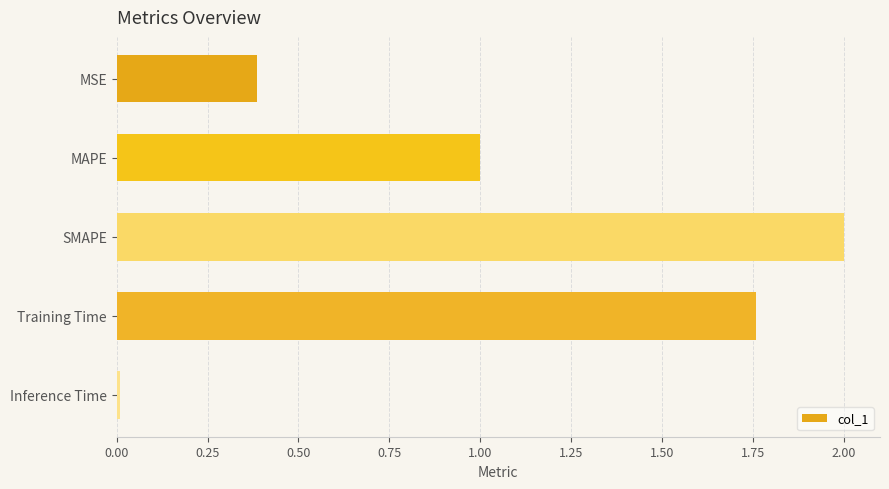

True or false: the data shows 0.0 at Inference Time.

True